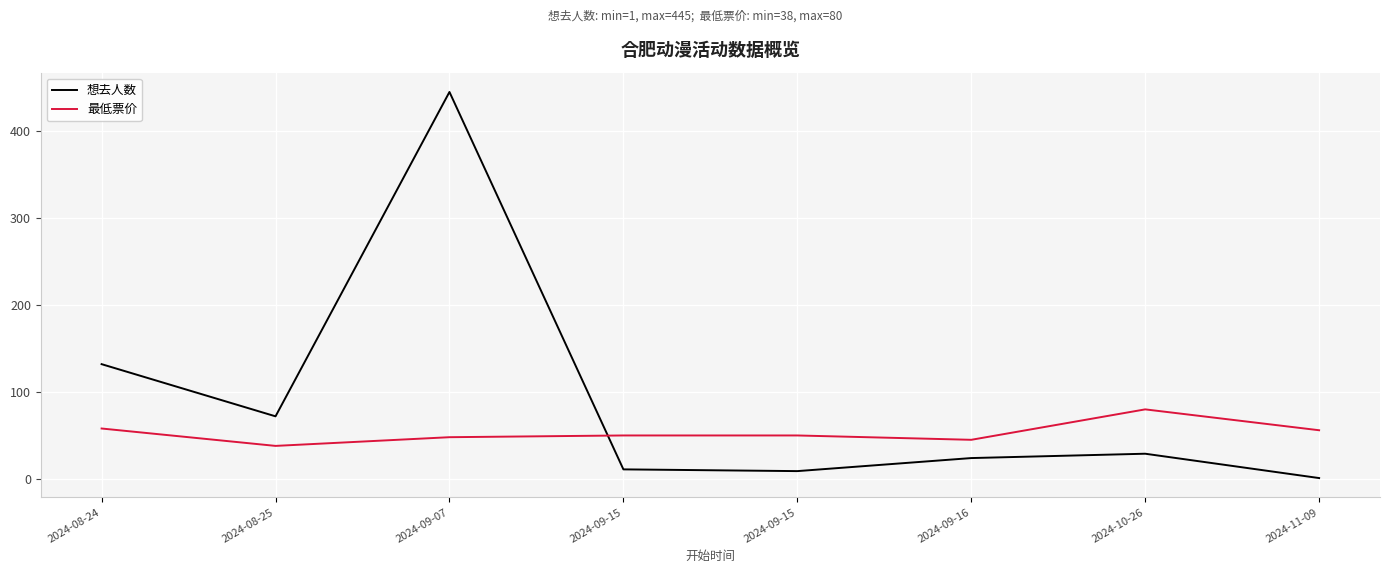

How many lines are shown in the chart?

2